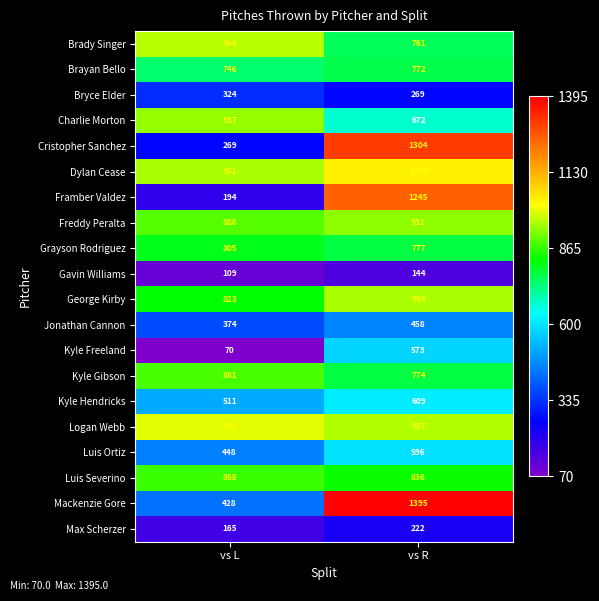

What is the total value across all series at vs R?

15282